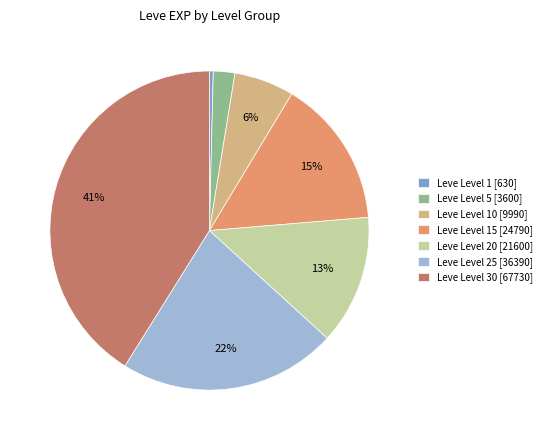

Does Leve Level 20 [21600] represent more than half of the total?

No